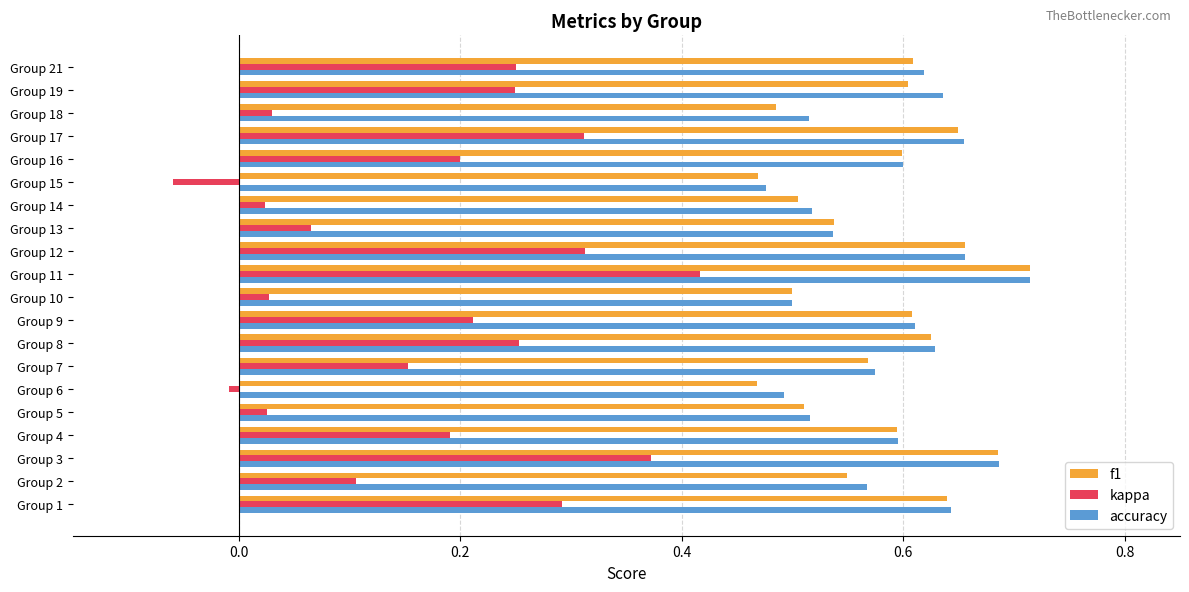

Is it true that accuracy equals 0.6 at Group 2?

True